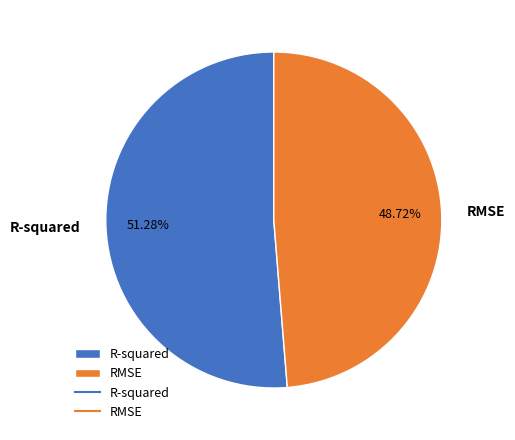

Is R-squared the majority of the pie?

Yes